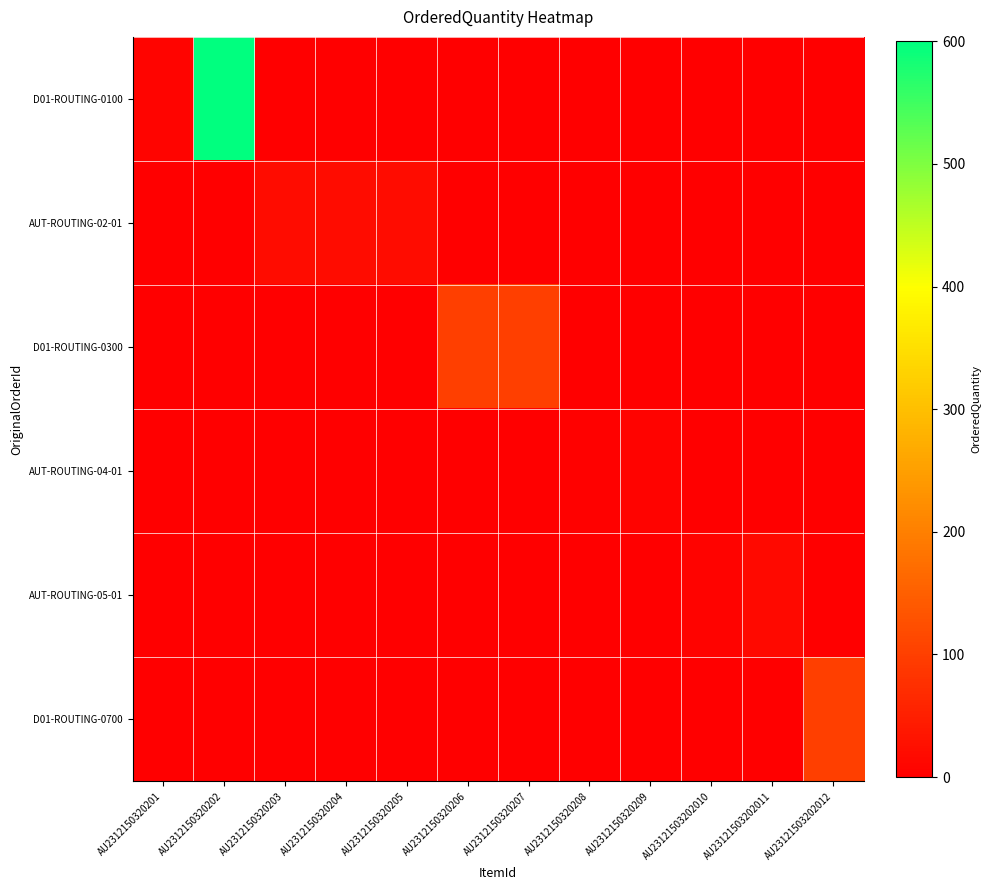

List the series in order of their peak value, lowest first.

AUT-ROUTING-04-01, AUT-ROUTING-05-01, AUT-ROUTING-02-01, D01-ROUTING-0300, D01-ROUTING-0700, D01-ROUTING-0100